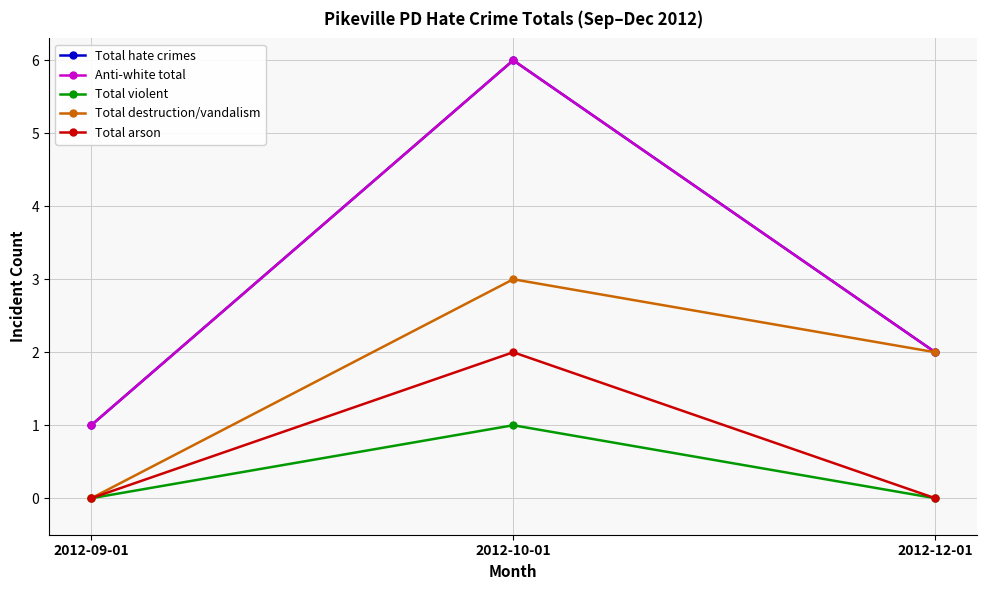

Reading left to right, transcribe all the data shown in this chart.

Total hate crimes: 2012-09-01=1	2012-10-01=6	2012-12-01=2
Anti-white total: 2012-09-01=1	2012-10-01=6	2012-12-01=2
Total violent: 2012-09-01=0	2012-10-01=1	2012-12-01=0
Total destruction/vandalism: 2012-09-01=0	2012-10-01=3	2012-12-01=2
Total arson: 2012-09-01=0	2012-10-01=2	2012-12-01=0